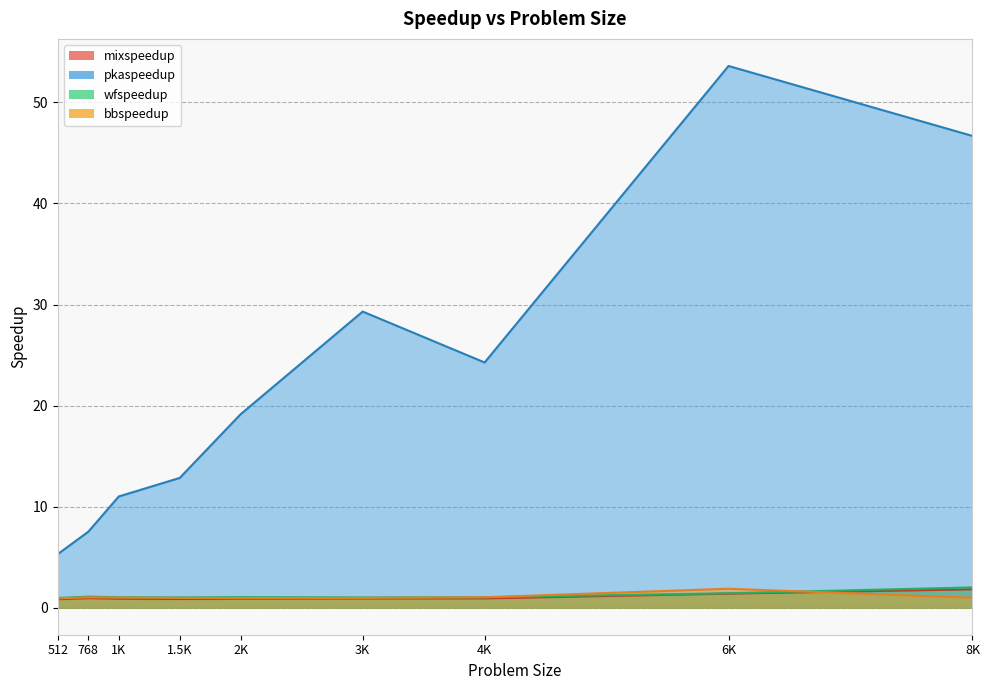

Which has a higher value, 3K or 512?

3K